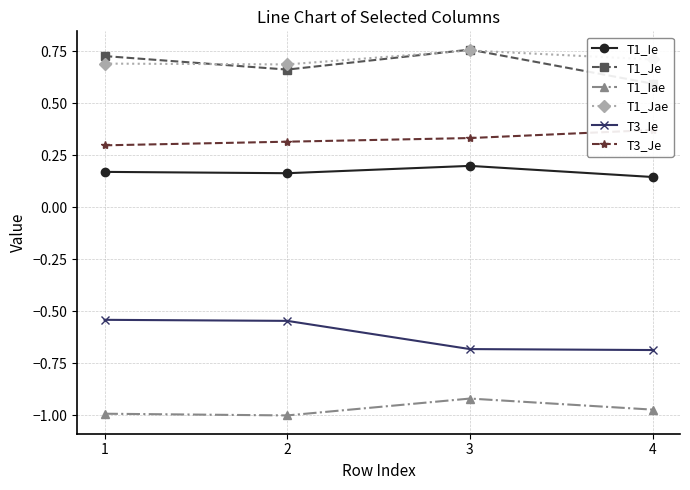

Which series changed the most between 2 and 4?

T3_Ie